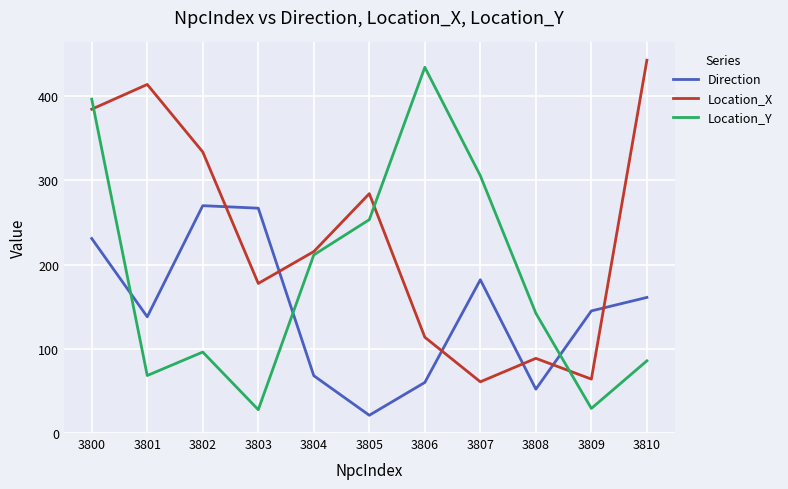

What is the difference between the maximum and second lowest values in the Location_Y series?

405.3